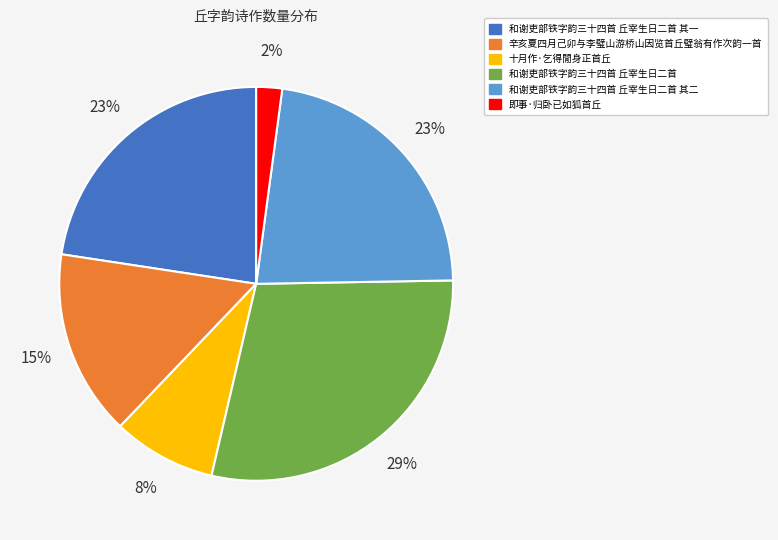

True or false: 十月作·乞得閒身正首丘 accounts for 1% of the total.

False